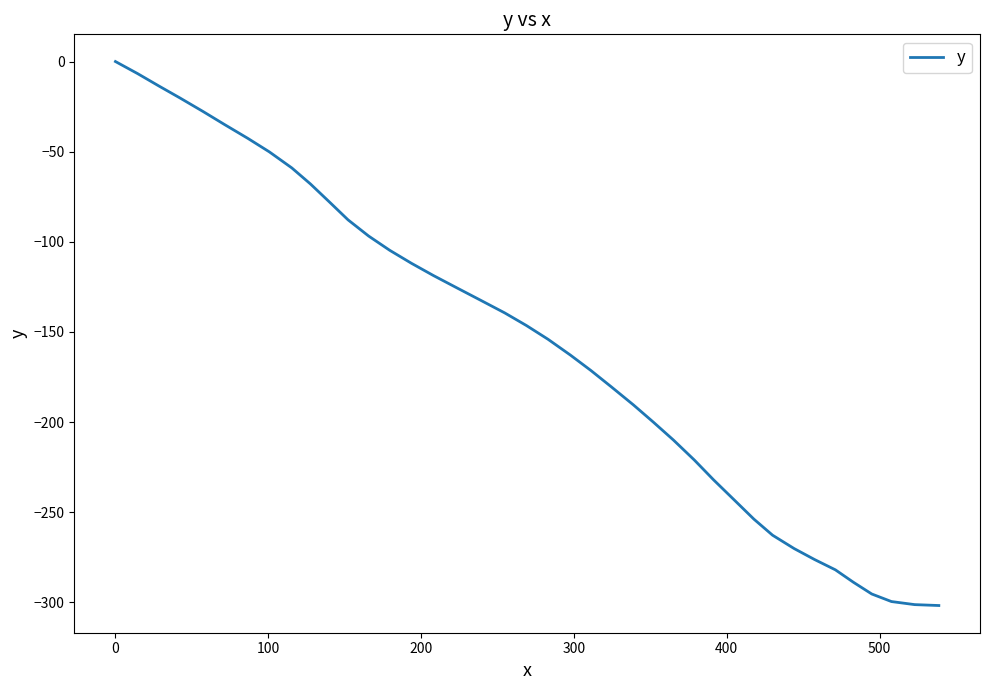

What is the difference between the second highest and minimum values?

295.0